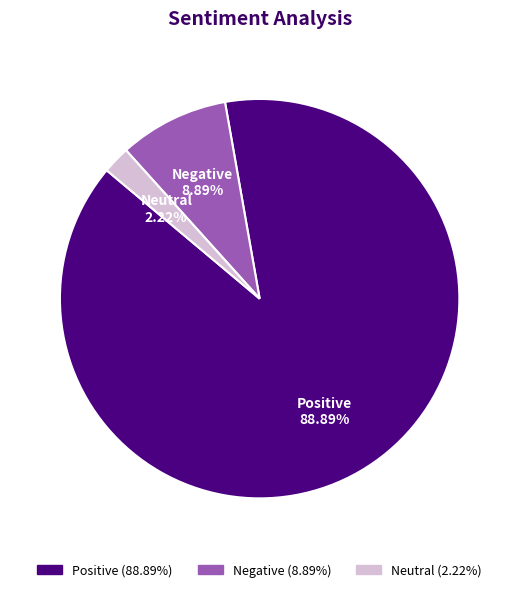

To the nearest percent, what is the difference between the largest and smallest slice percentages?

87%